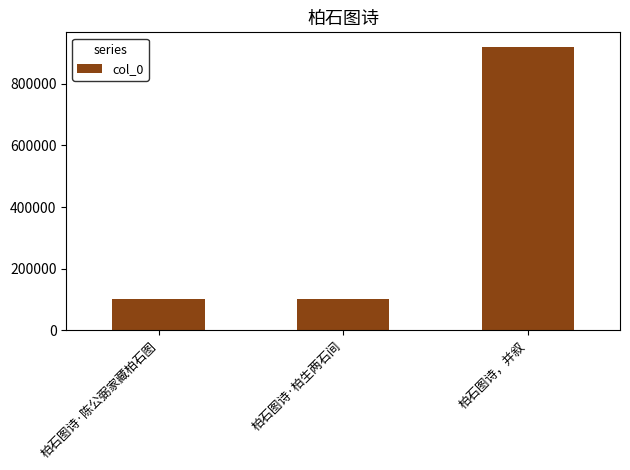

What is the approximate value at 柏石图诗，并叙, to the nearest 50?

921650